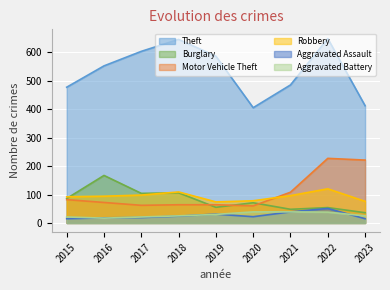

Which series has the widest spread of values?

Theft